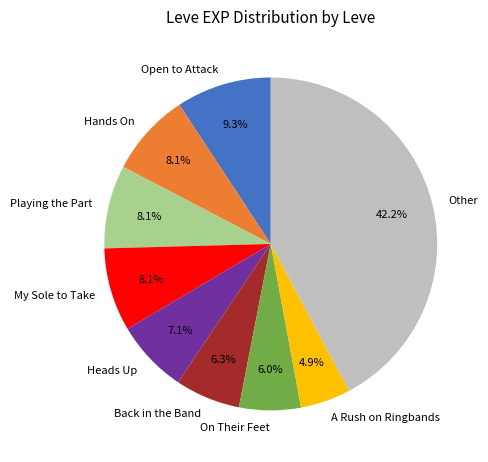

Which category has the biggest portion of the pie?

Other